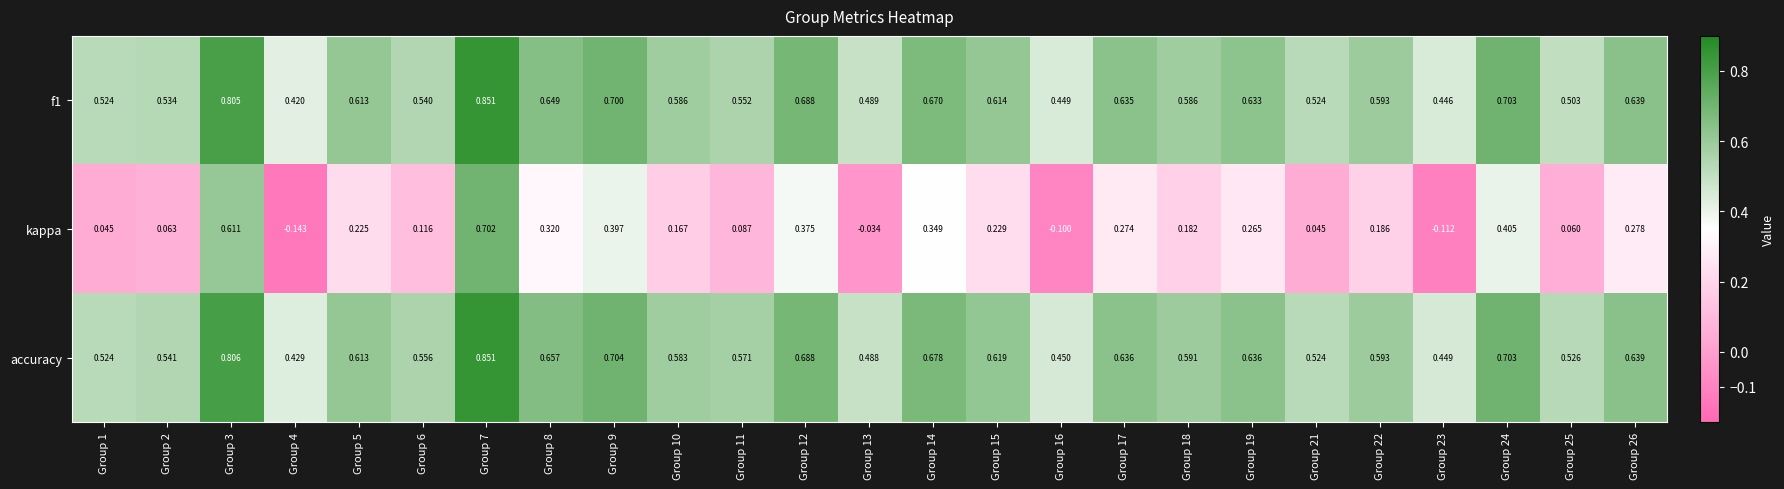

Which series has the largest total across all categories?

accuracy